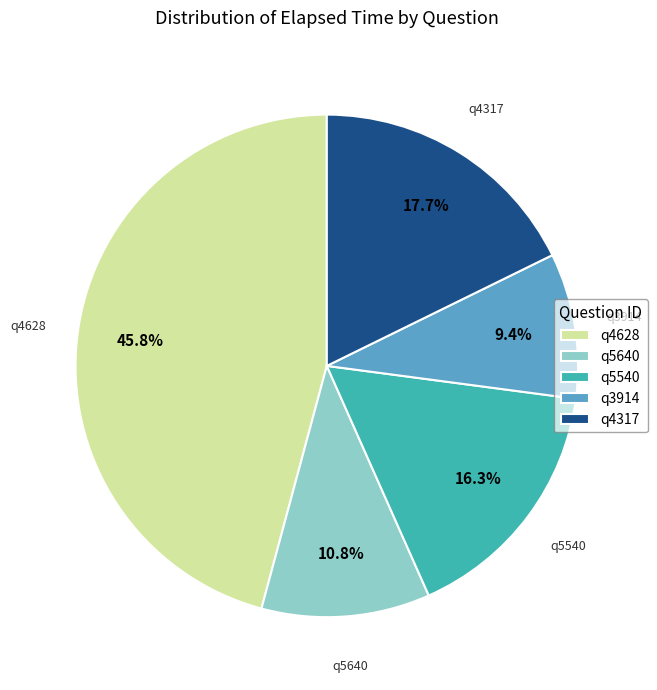

What percentage do q4628 and q3914 together represent?

55.2%